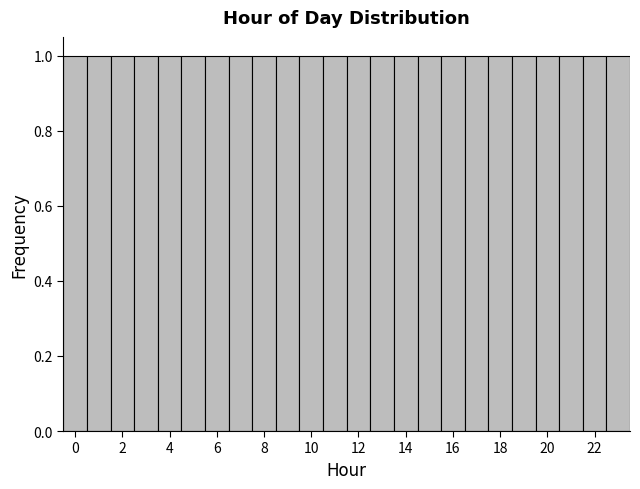

Reading left to right, list every bar in this chart as the range it spans on the x-axis followed by its height. Neither the bar edges nor the heights are printed on the chart, so give them approximately, as read against the axes.

-0.5 to 0.5: 1
0.5 to 1.5: 1
1.5 to 2.5: 1
2.5 to 3.5: 1
3.5 to 4.5: 1
4.5 to 5.5: 1
5.5 to 6.5: 1
6.5 to 7.5: 1
7.5 to 8.5: 1
8.5 to 9.5: 1
9.5 to 10.5: 1
10.5 to 11.5: 1
11.5 to 12.5: 1
12.5 to 13.5: 1
13.5 to 14.5: 1
14.5 to 15.5: 1
15.5 to 16.5: 1
16.5 to 17.5: 1
17.5 to 18.5: 1
18.5 to 19.5: 1
19.5 to 20.5: 1
20.5 to 21.5: 1
21.5 to 22.5: 1
22.5 to 23.5: 1